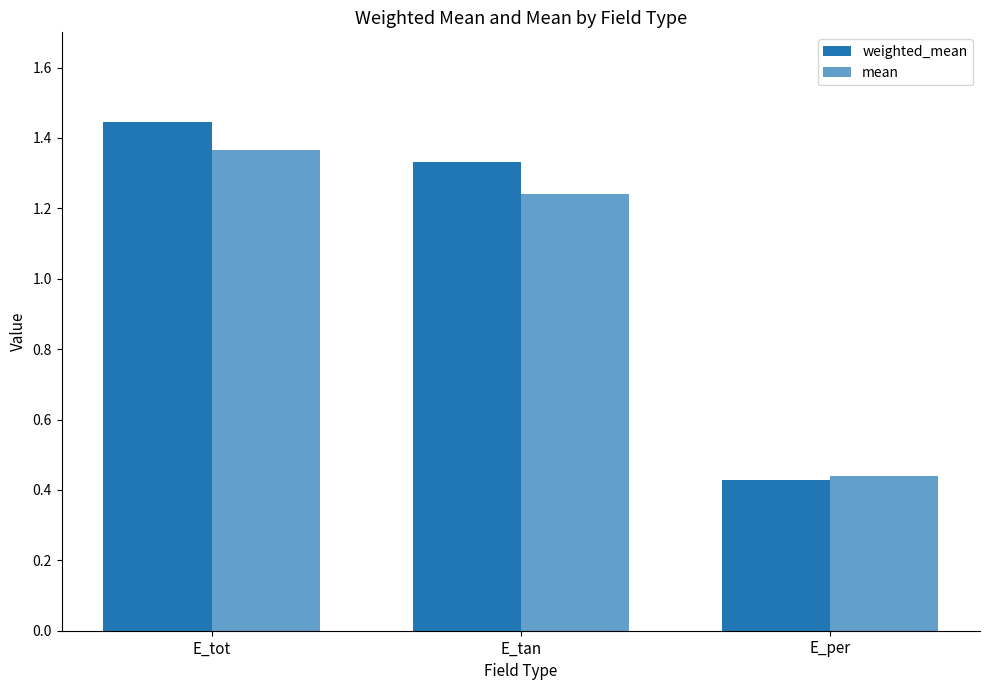

How many values in the weighted_mean series are below 1?

1